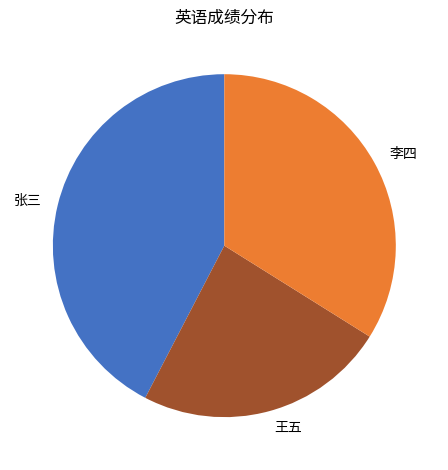

True or false: 王五 accounts for 24% of the total.

True